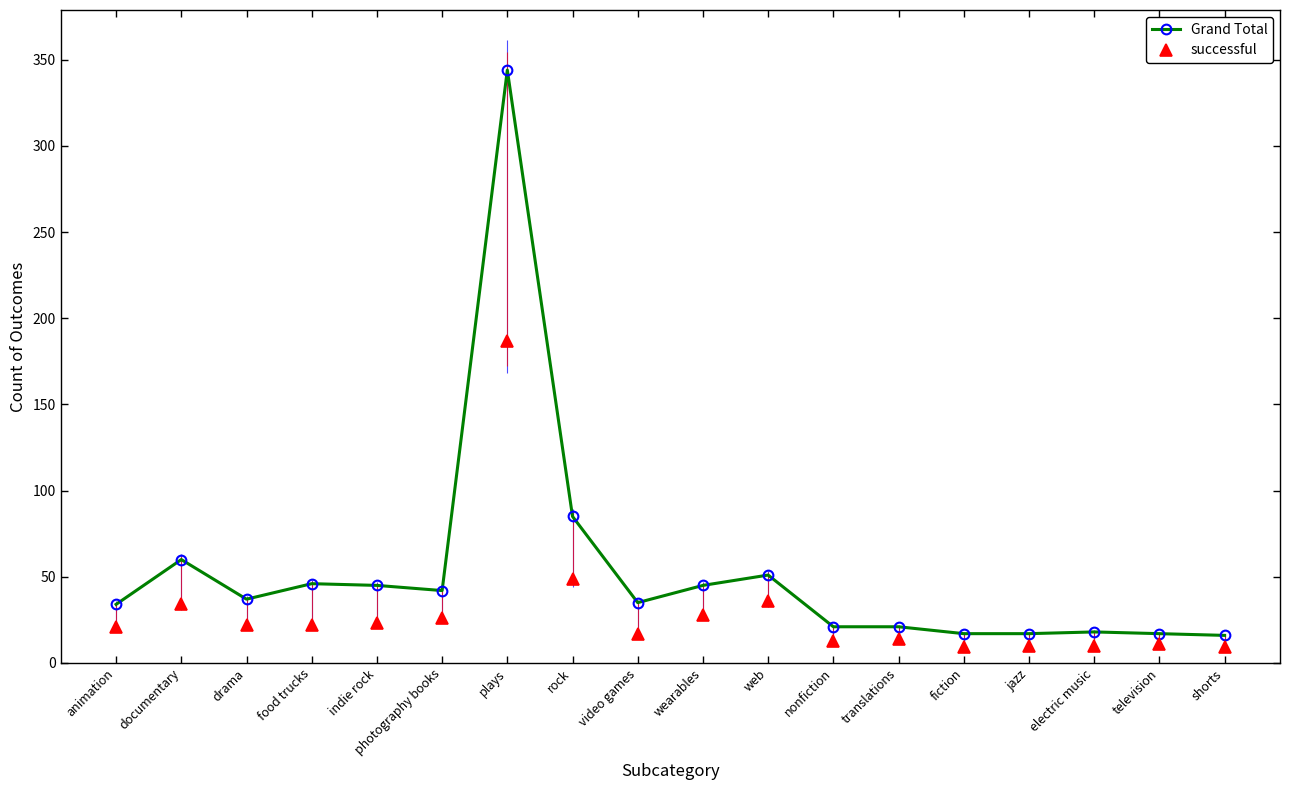

Reading left to right, transcribe all the data shown in this chart.

Grand Total: animation=34	documentary=60	drama=37	food trucks=46	indie rock=45	photography books=42	plays=344	rock=85	video games=35	wearables=45	web=51	nonfiction=21	translations=21	fiction=17	jazz=17	electric music=18	television=17	shorts=16
successful: animation=21	documentary=34	drama=22	food trucks=22	indie rock=23	photography books=26	plays=187	rock=49	video games=17	wearables=28	web=36	nonfiction=13	translations=14	fiction=9	jazz=10	electric music=10	television=11	shorts=9